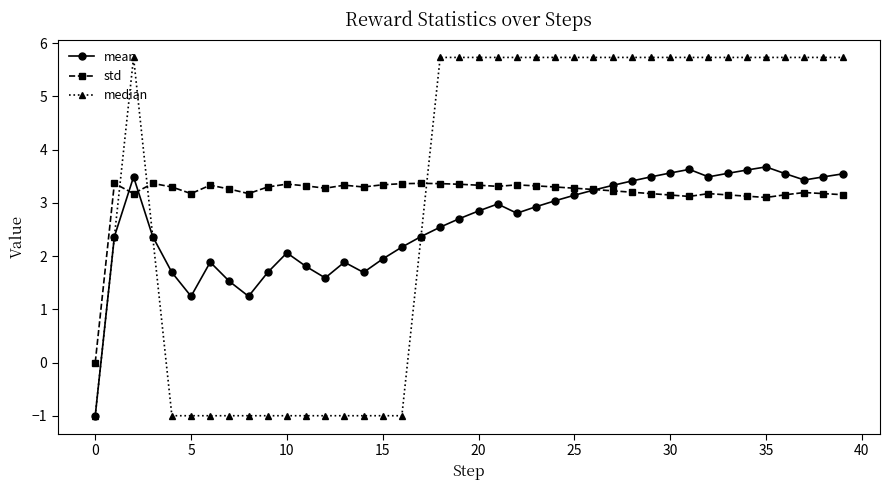

Which series ends up on top after the final intersection of std and median?

median